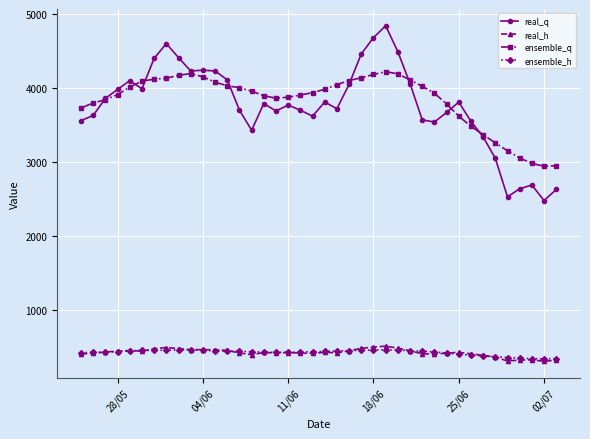

True or false: ensemble_h has more than 0 points higher than both neighbors.

True